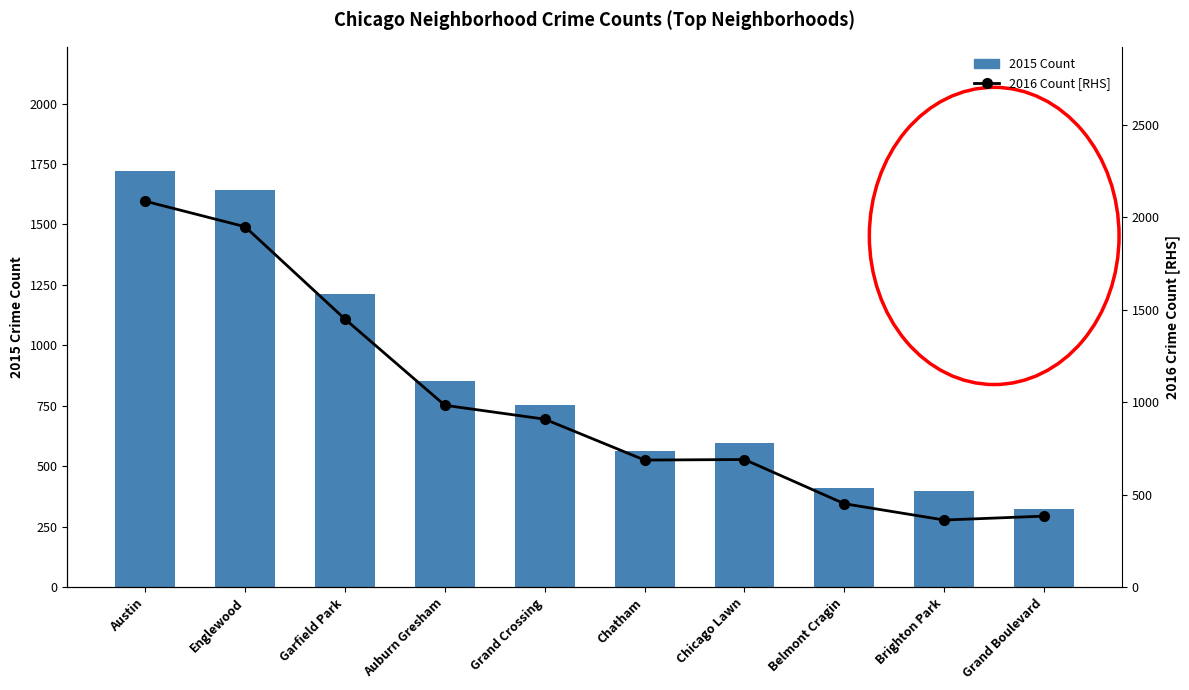

At which category is the sum across all series the highest?

Austin